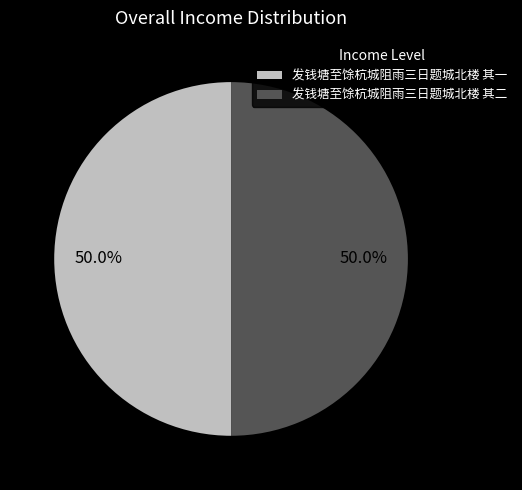

What is the ratio of the value at 发钱塘至馀杭城阻雨三日题城北楼 其一 to the value at 发钱塘至馀杭城阻雨三日题城北楼 其二?

1.0